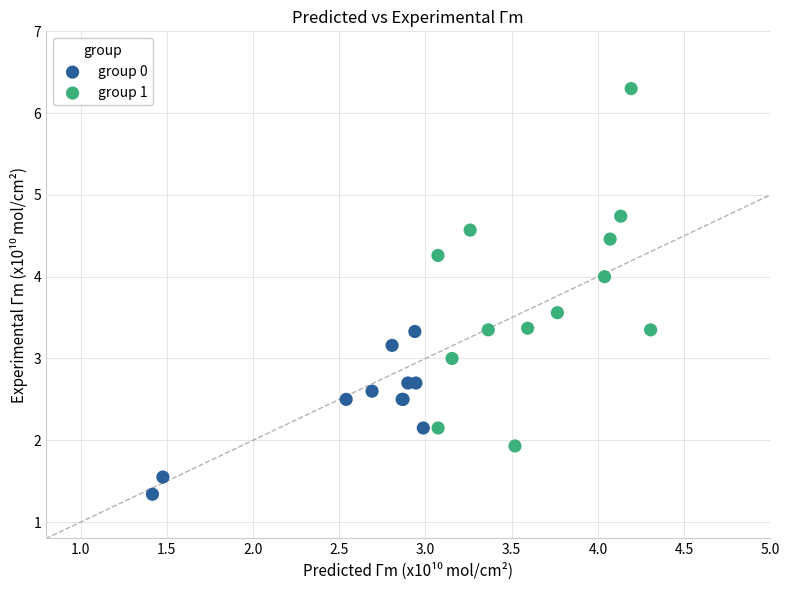

What are all the series names shown in the legend?

group 0, group 1